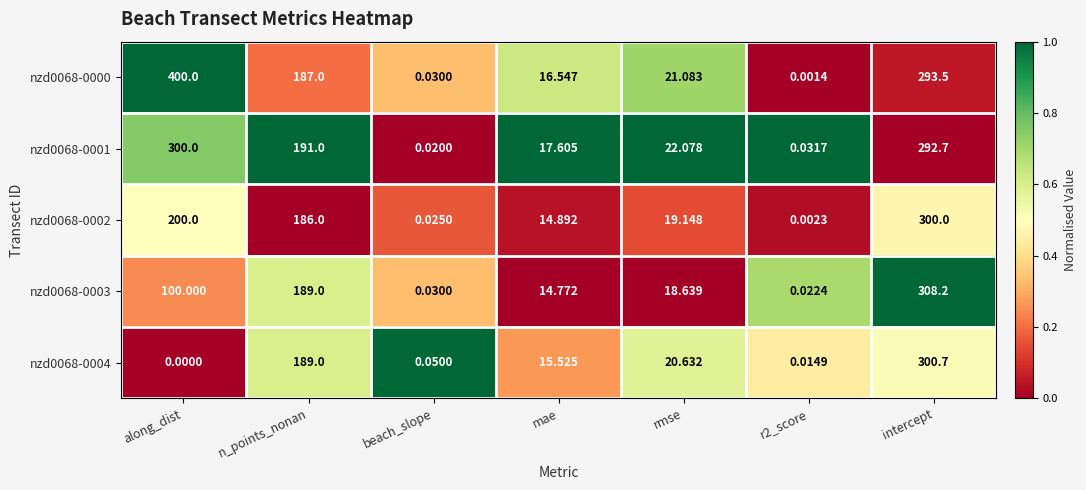

Which series has the widest spread of values?

nzd0068-0000